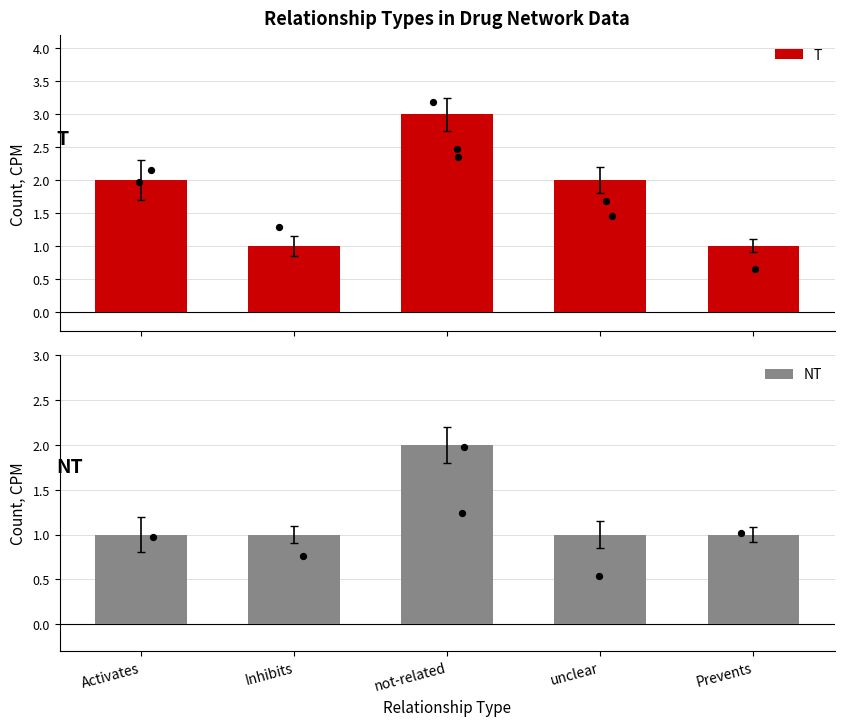

What are all the series names shown in the legend?

T, NT